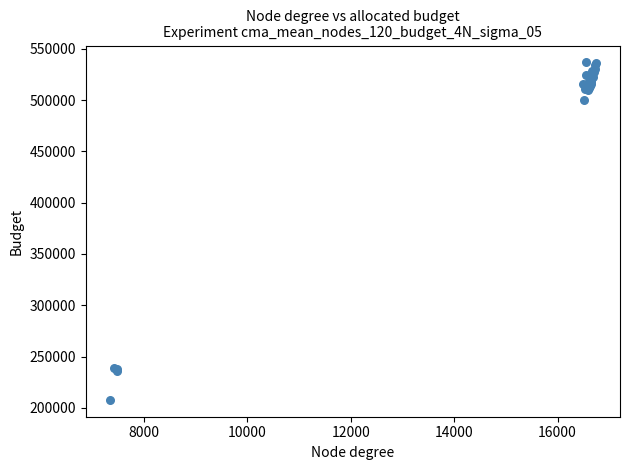

What Y value in the scatter plot is closest to 372274?

499968